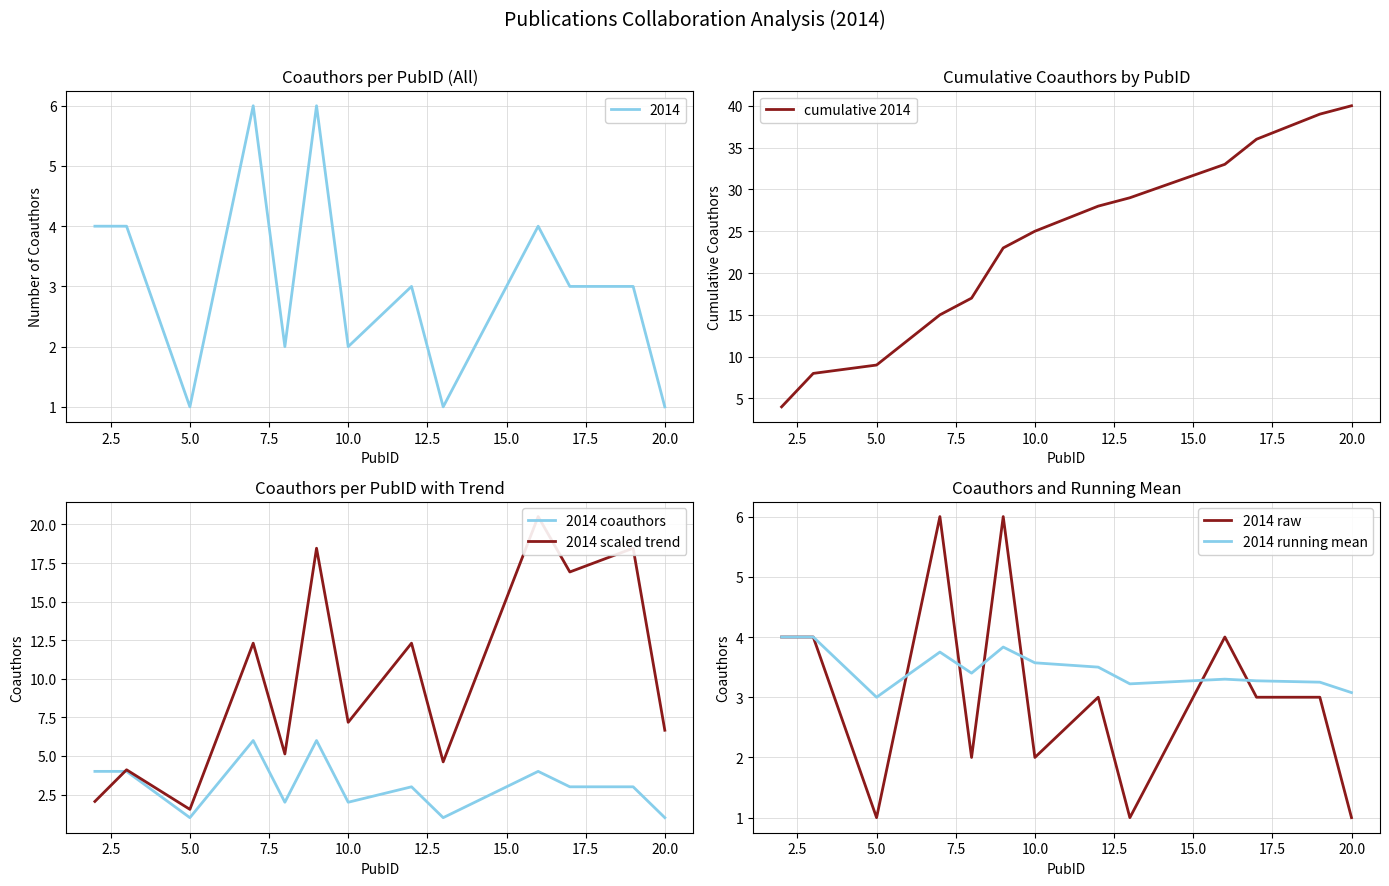

Reading left to right, list all the values displayed in this chart.

cumulative 2014: 4.0	8.0	9.0	15.0	17.0	23.0	25.0	28.0	29.0	33.0	36.0	39.0	40.0
2014 coauthors: 4.0	4.0	1.0	6.0	2.0	6.0	2.0	3.0	1.0	4.0	3.0	3.0	1.0
2014 scaled trend: 2.1	4.1	1.5	12.3	5.1	18.5	7.2	12.3	4.6	20.5	16.9	18.5	6.7
2014 raw: 4.0	4.0	1.0	6.0	2.0	6.0	2.0	3.0	1.0	4.0	3.0	3.0	1.0
2014 running mean: 4.0	4.0	3.0	3.8	3.4	3.8	3.6	3.5	3.2	3.3	3.3	3.2	3.1